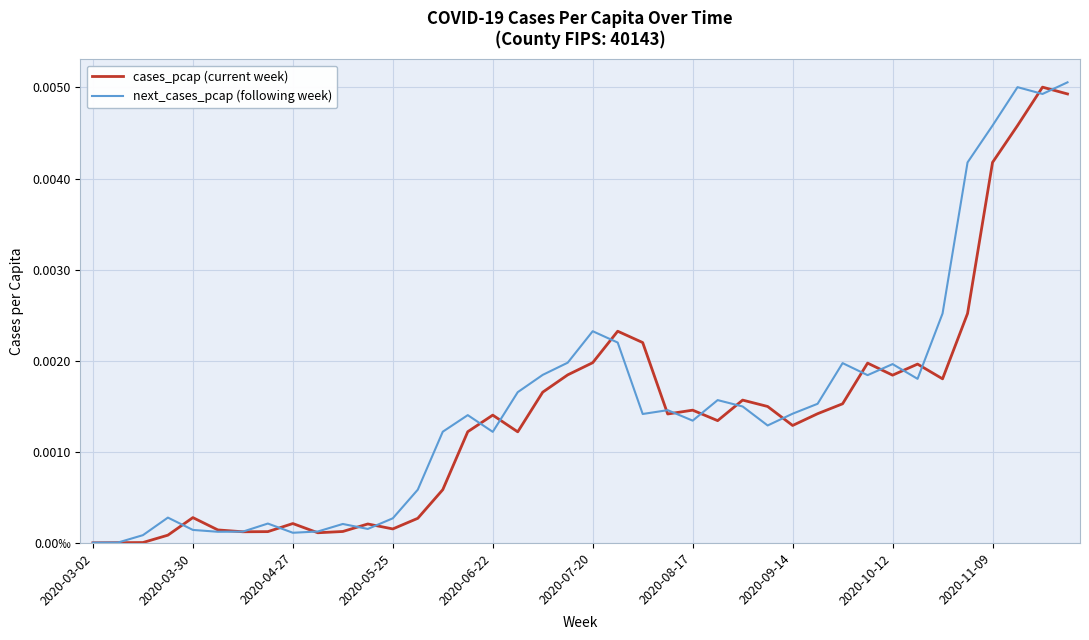

Does the chart have visible grid lines?

Yes